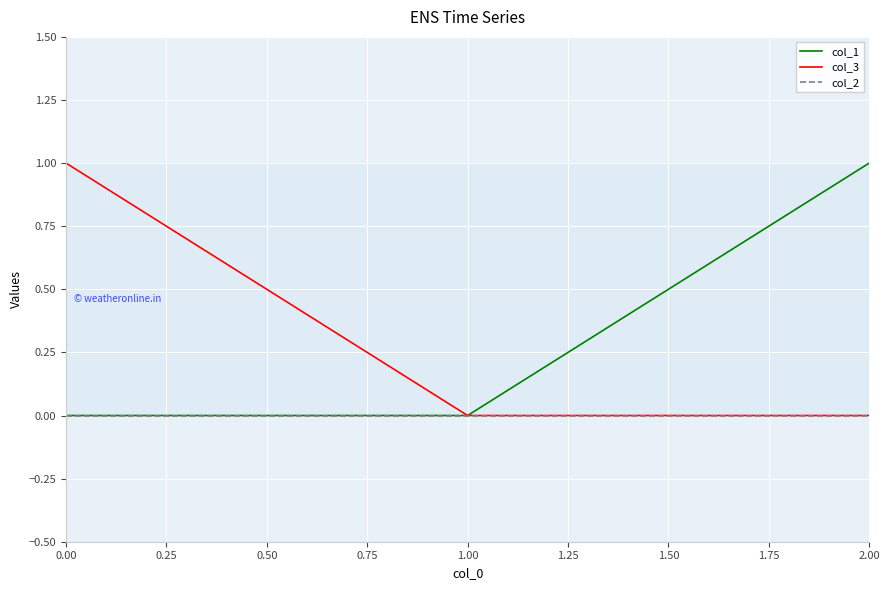

Is the value of col_2 at 0.00 greater than the value of col_1 at 2.00?

No